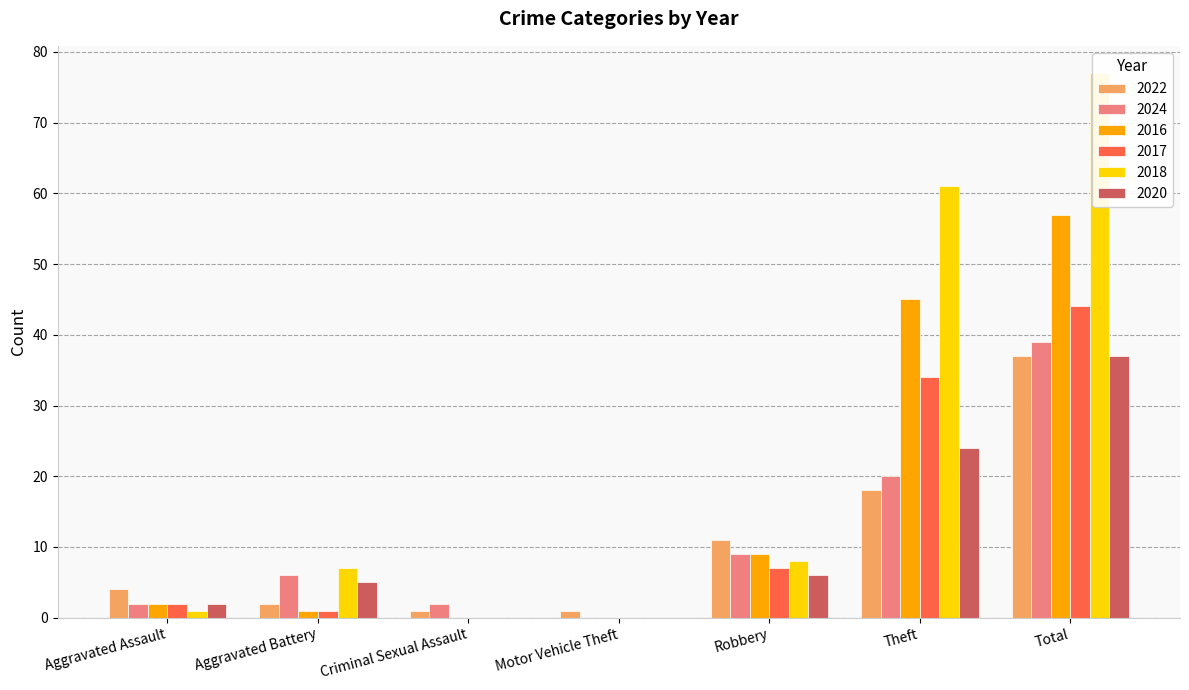

The value of 2024 at Criminal Sexual Assault is 2. True or false?

True